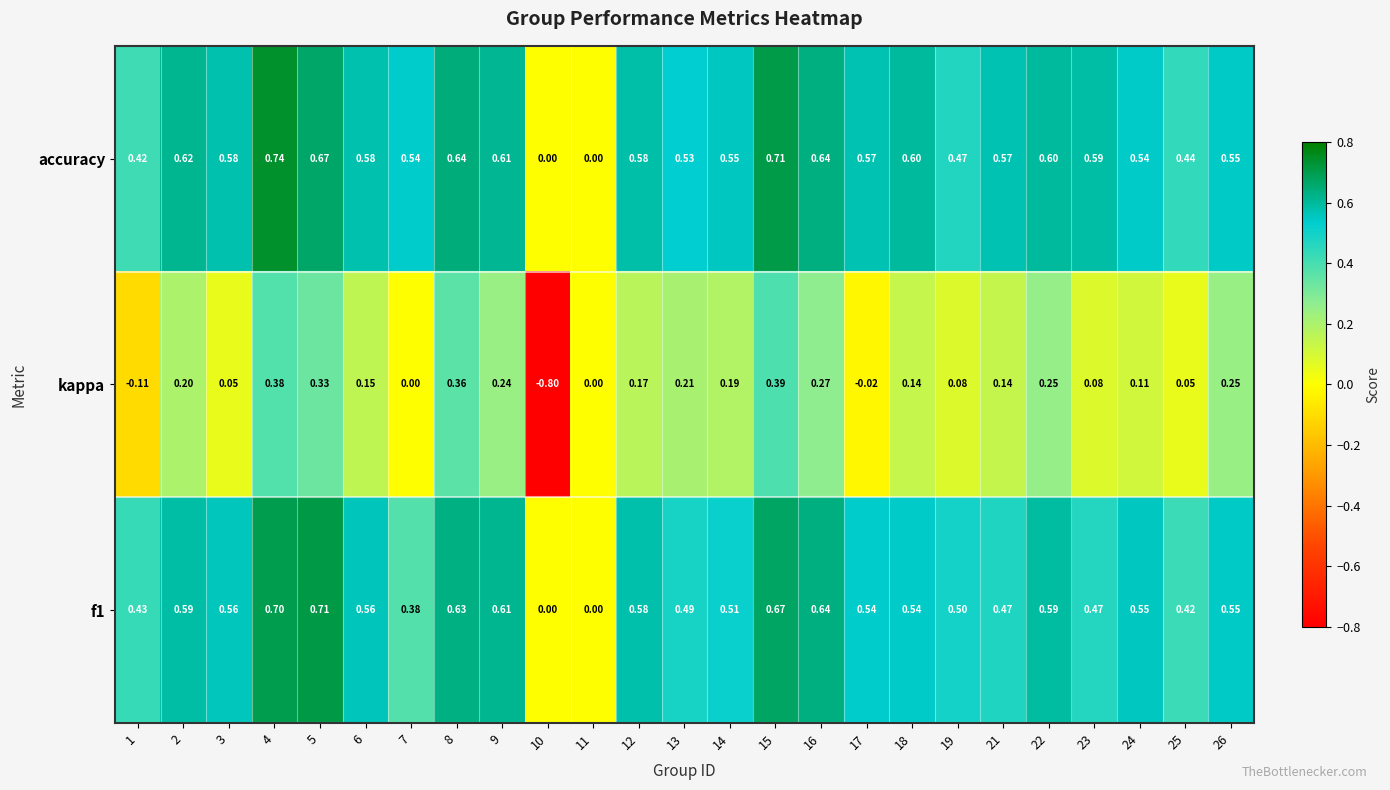

Rank the series by their maximum value, from lowest to highest.

kappa, f1, accuracy